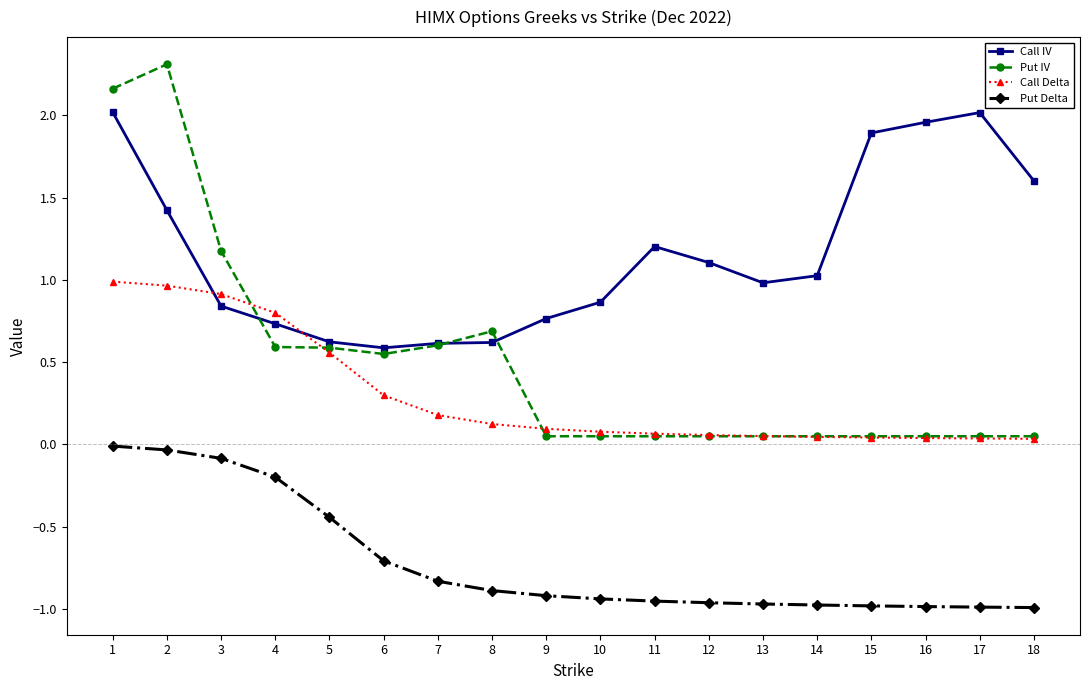

What is the sum of all Call IV values?

20.9